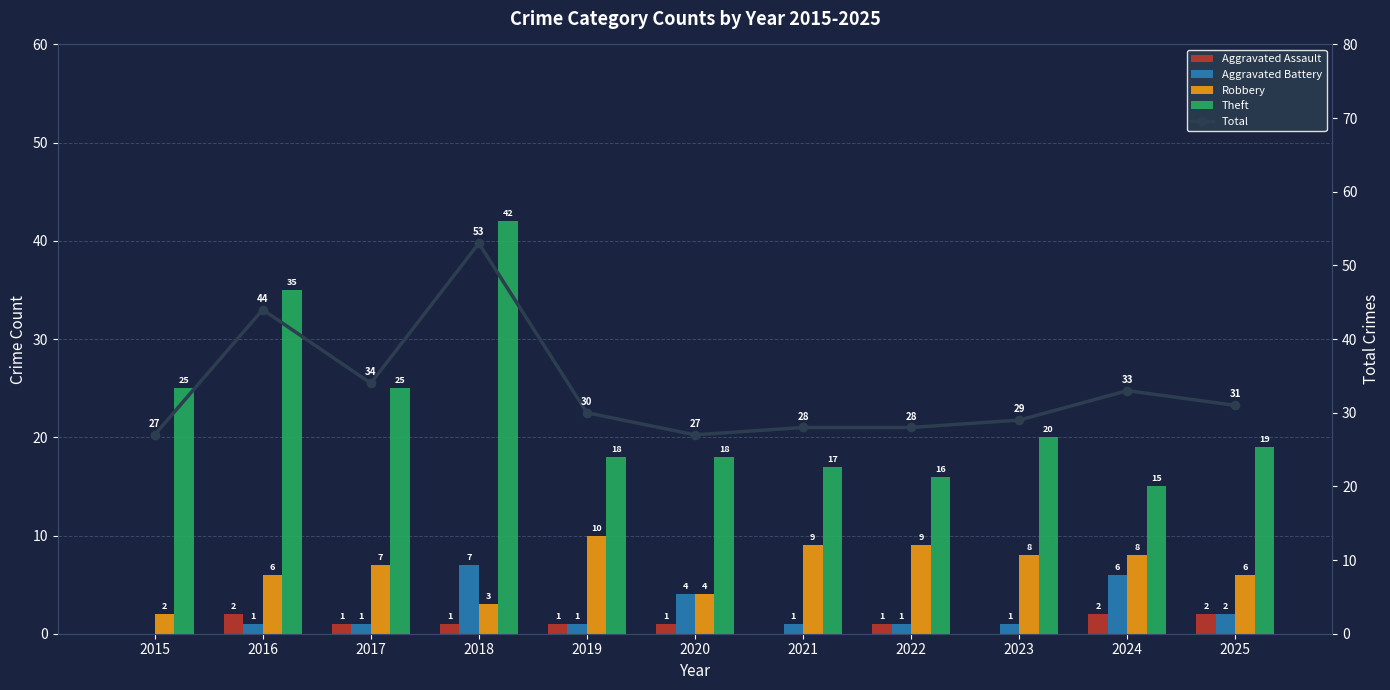

Reading left to right, list all the values displayed in this chart.

Aggravated Assault: 0	2	1	1	1	1	0	1	0	2	2
Aggravated Battery: 0	1	1	7	1	4	1	1	1	6	2
Robbery: 2	6	7	3	10	4	9	9	8	8	6
Theft: 25	35	25	42	18	18	17	16	20	15	19
Total: 27	44	34	53	30	27	28	28	29	33	31